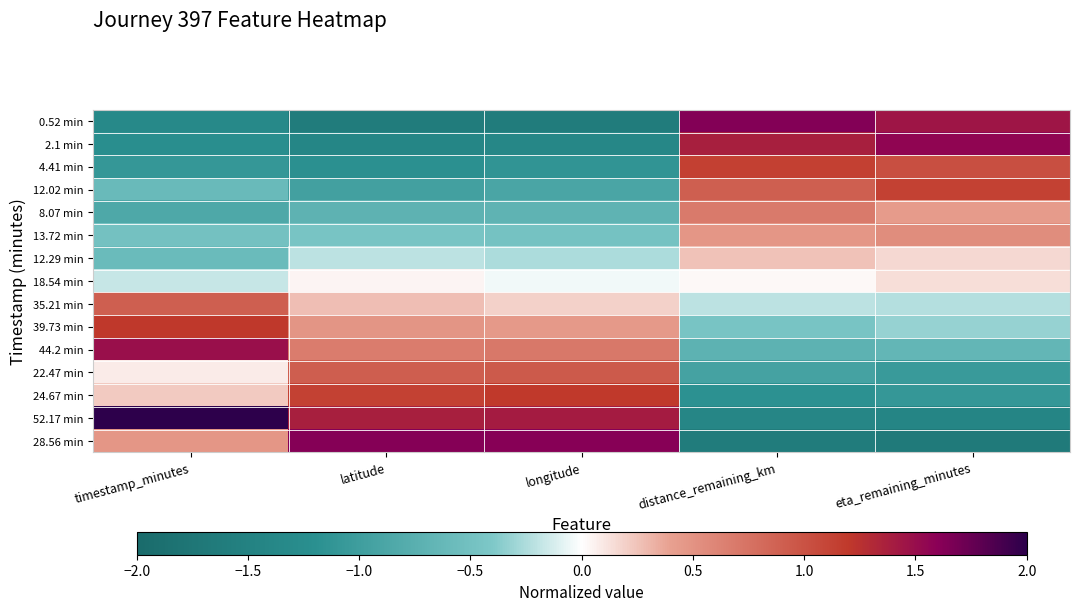

Which has a higher value, distance_remaining_km or latitude?

distance_remaining_km